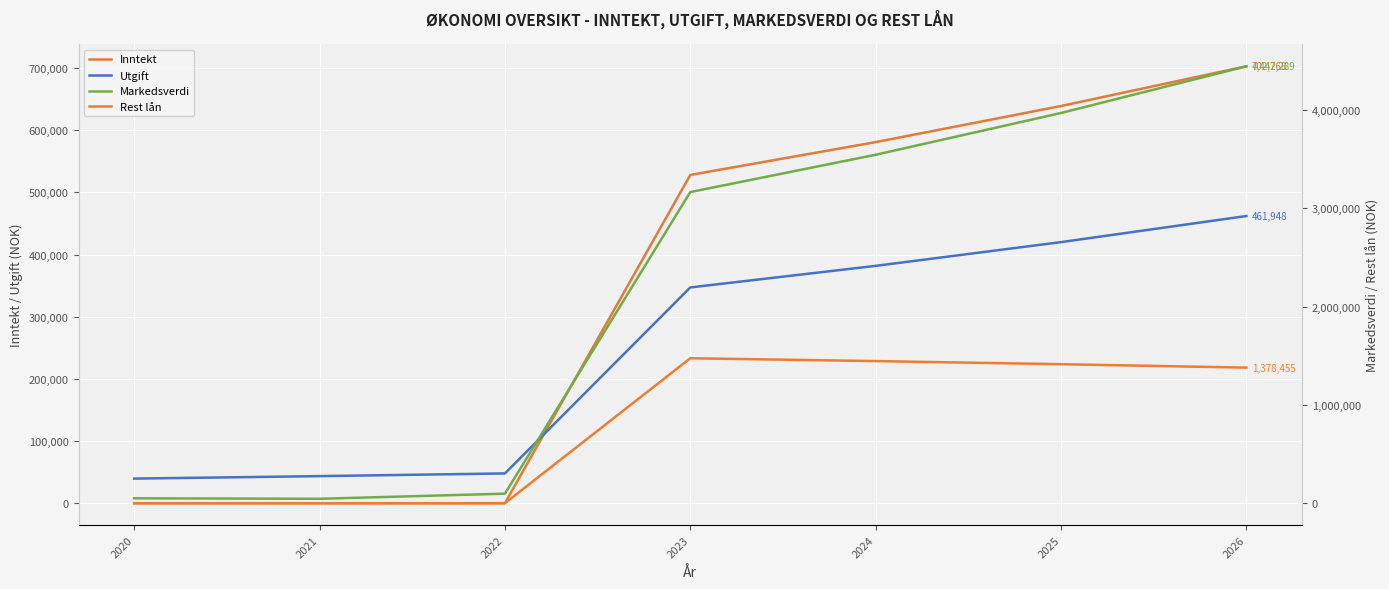

Which series has the widest spread of values?

Markedsverdi